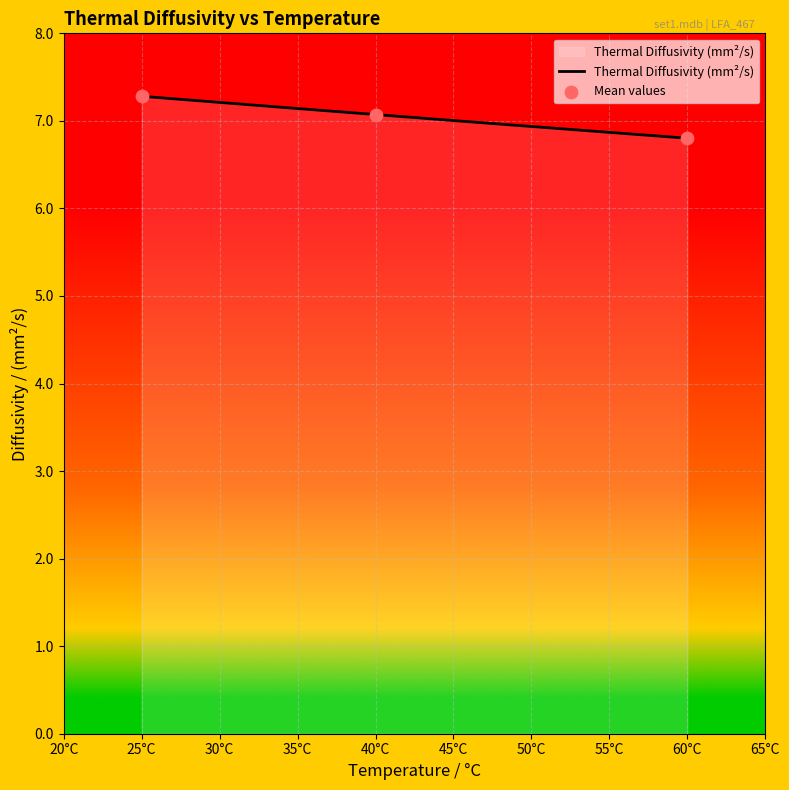

Between 25.0 and 25.0, which is larger?

25.0